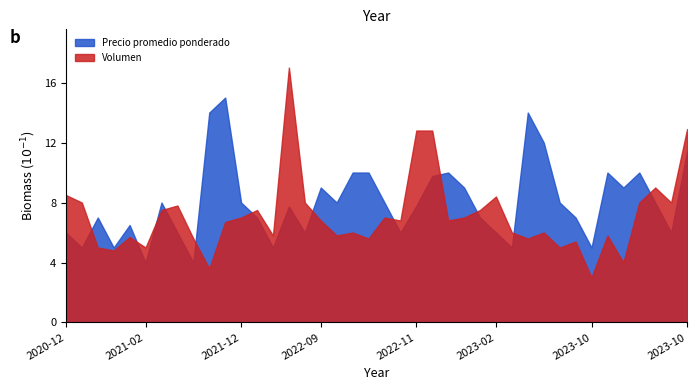

What is the lowest value of the Precio promedio ponderado series?

4.0